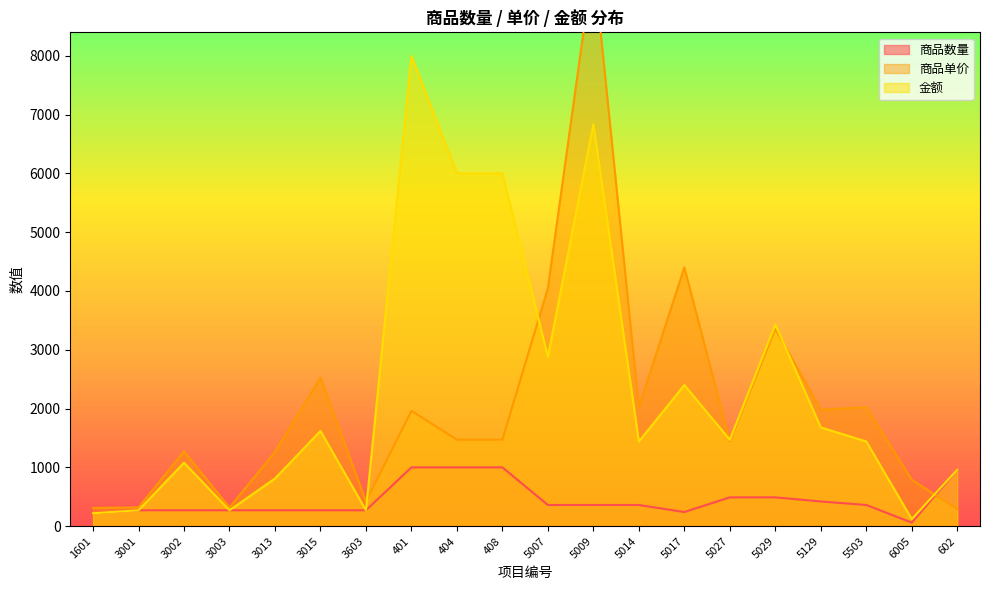

Reading left to right, what are all the values shown in this chart?

商品数量: 220.0	270.0	270.0	270.0	270.0	270.0	270.0	1000.0	1000.0	1000.0	360.0	360.0	360.0	240.0	490.0	490.0	420.0	360.0	60.0	960.0
商品单价: 309.3	318.1	1272.2	318.1	1262.0	2524.0	420.7	1960.8	1470.6	1470.6	4049.3	9617.0	2024.6	4400.4	1438.4	3356.3	1979.0	2024.6	790.0	292.8
金额: 220.0	270.0	1080.0	270.0	810.0	1620.0	270.0	8000.0	6000.0	6000.0	2880.0	6840.0	1440.0	2400.0	1470.0	3430.0	1680.0	1440.0	120.0	960.0